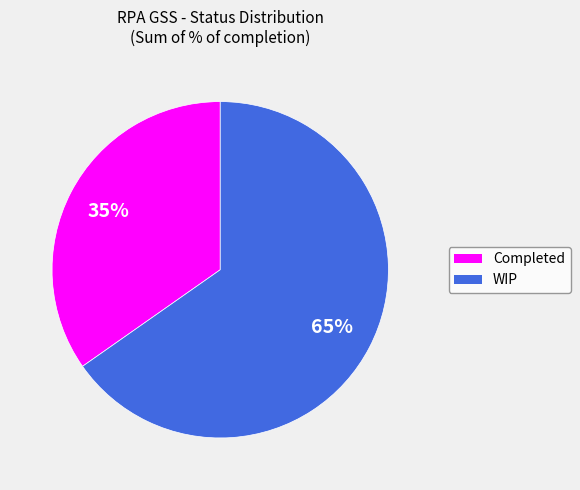

Count the number of slices in the pie.

2